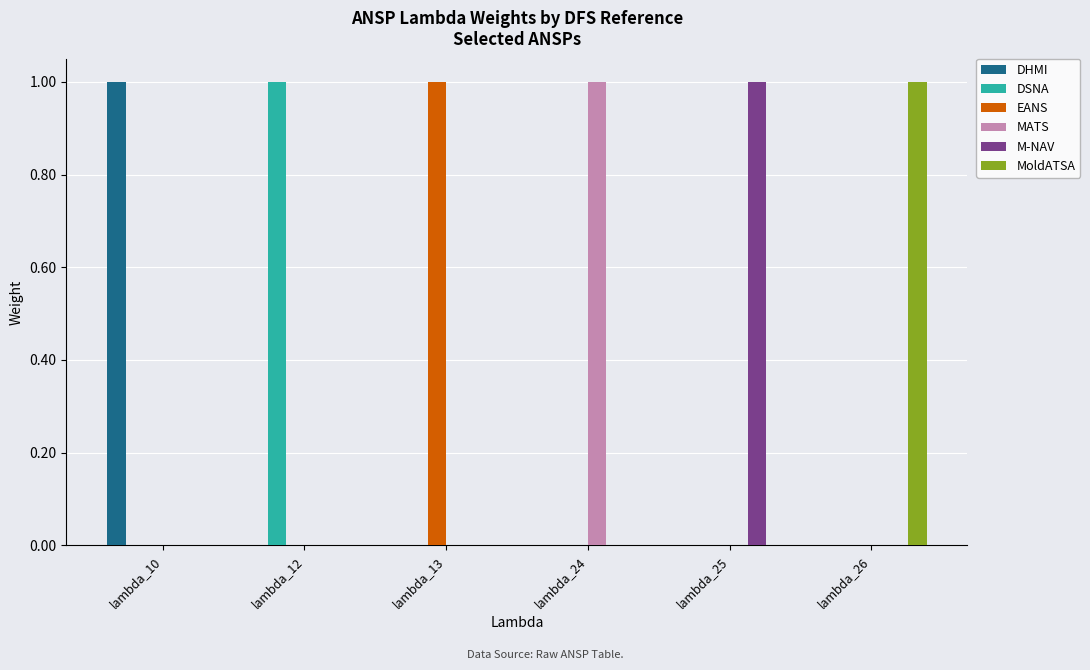

The value of M-NAV at lambda_24 is 0. True or false?

True